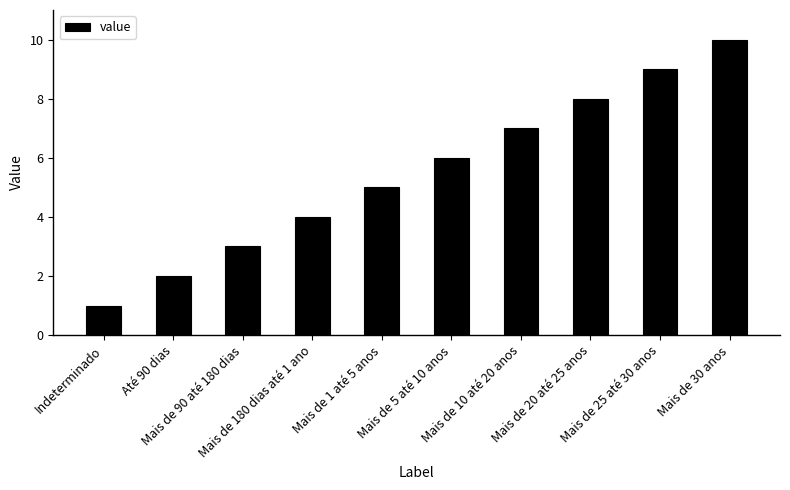

Does the chart contain any negative values?

No